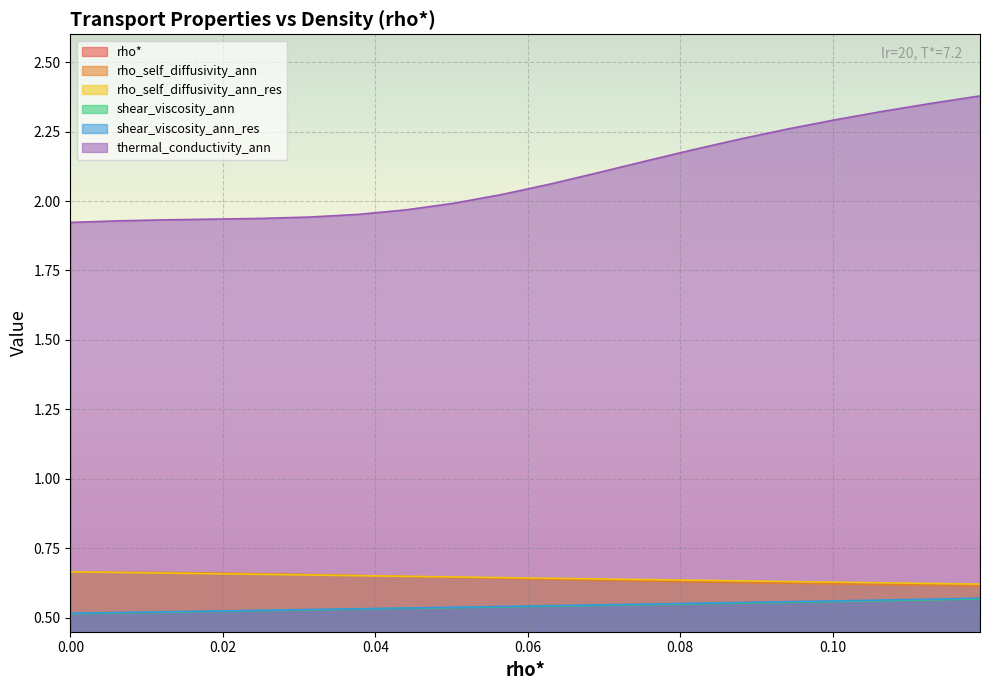

Is it true that shear_viscosity_ann_res equals 0.8 at 9?

False